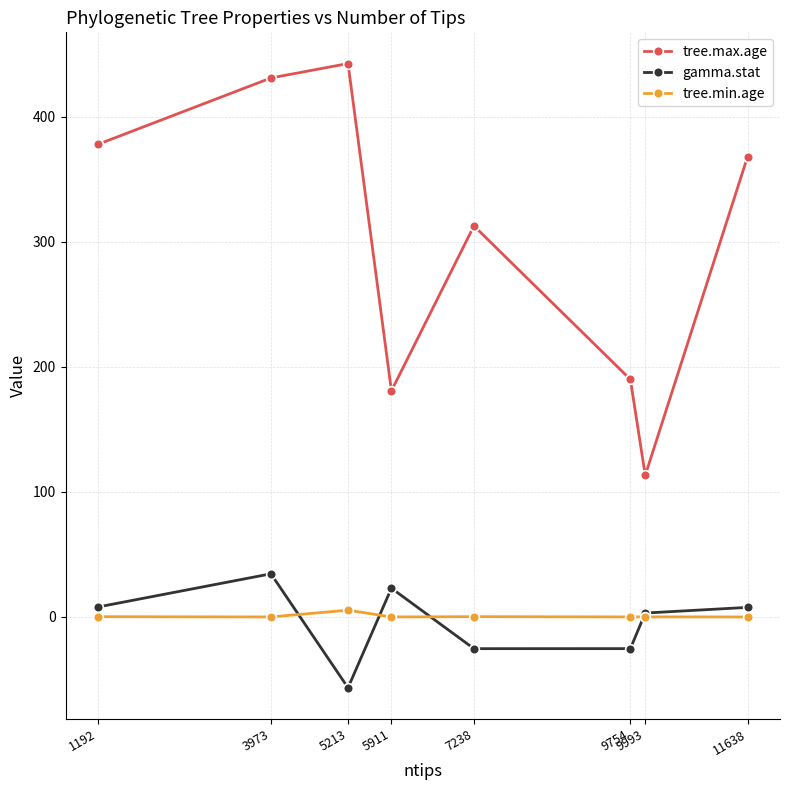

True or false: tree.max.age has more than 2 points higher than both neighbors.

False